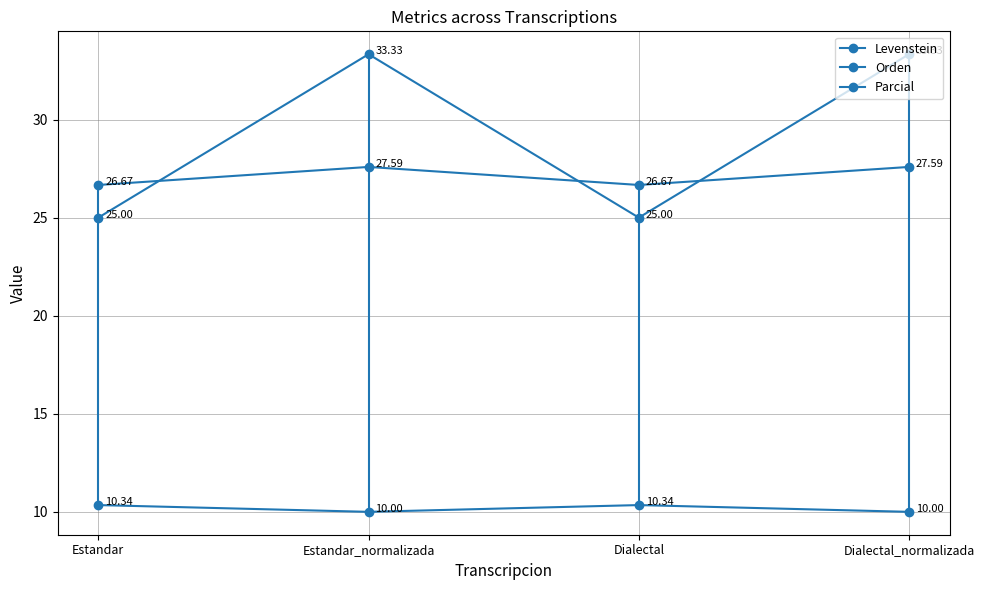

What is the sum of all Levenstein values?

40.7